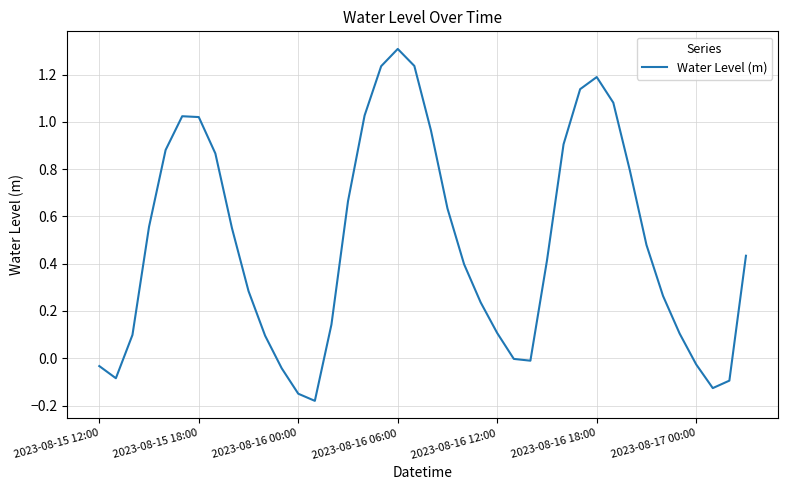

What is the maximum value shown in the chart?

1.3